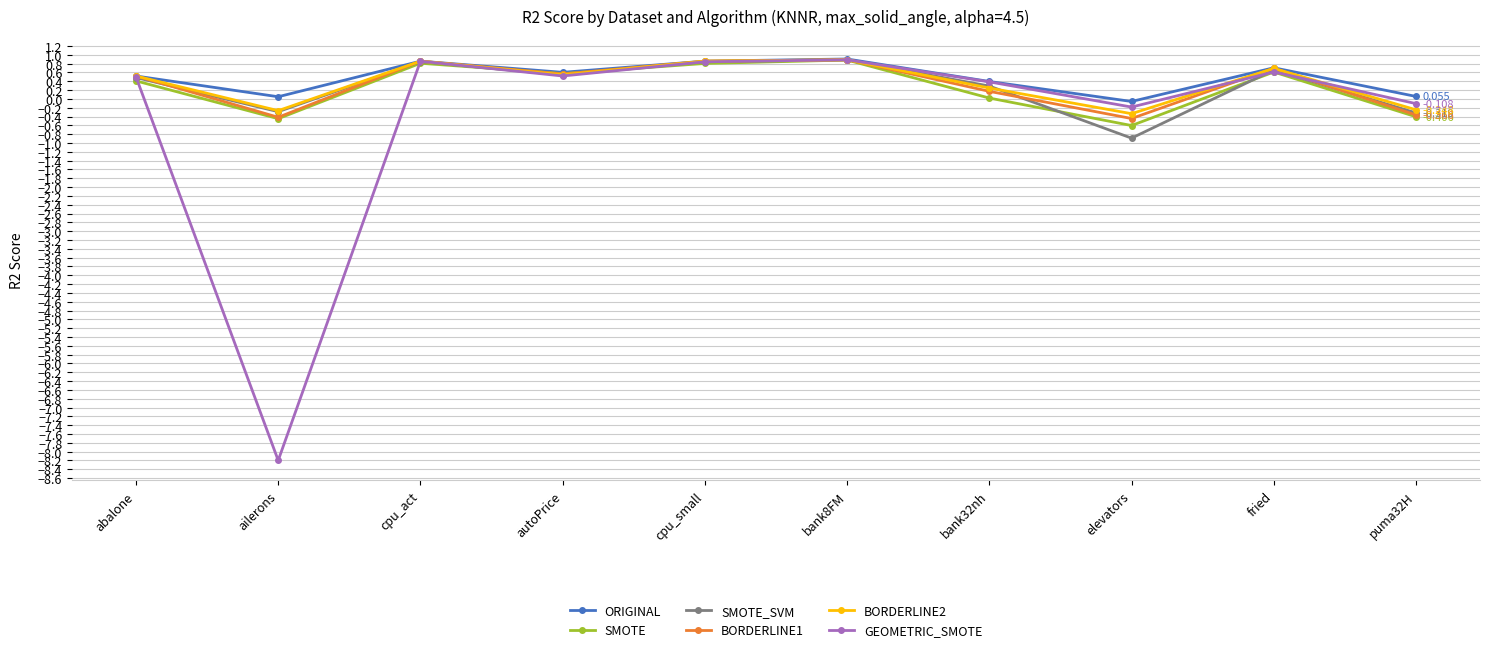

How many interior local valleys does the BORDERLINE2 series have?

3